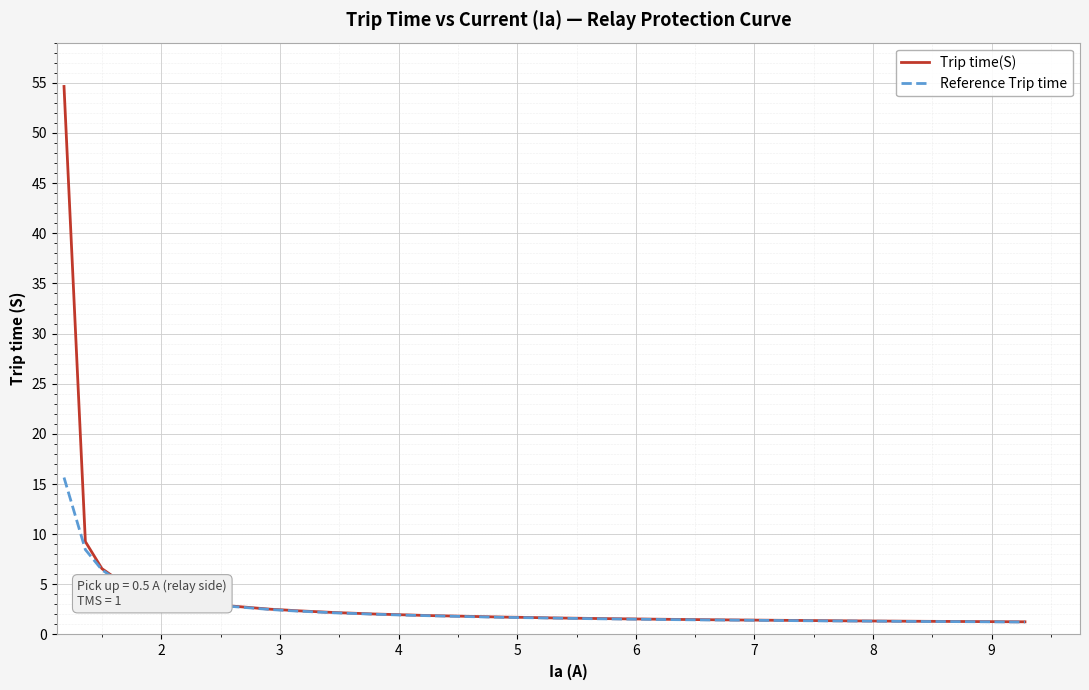

Which series has the widest spread of values?

Trip time(S)